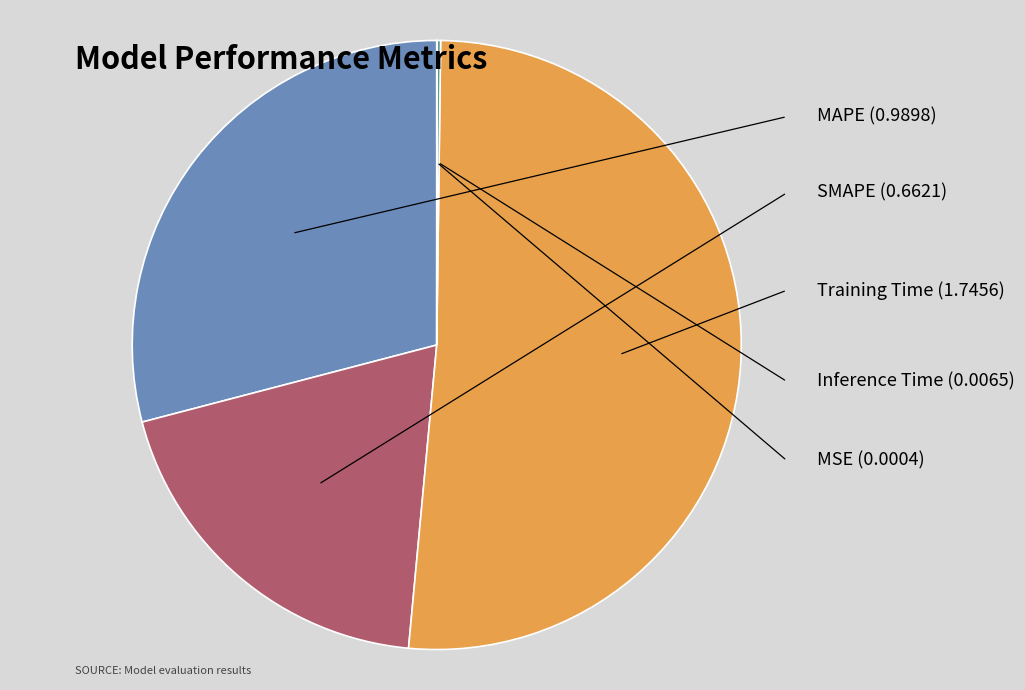

What is the majority slice?

Training Time